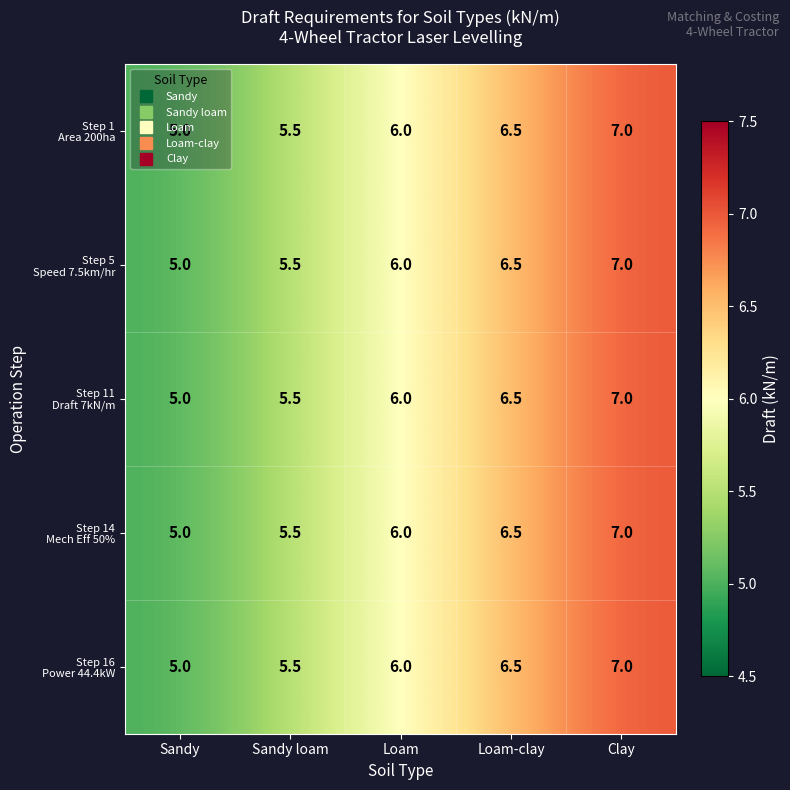

What is the total value across all series at Sandy?

25.0